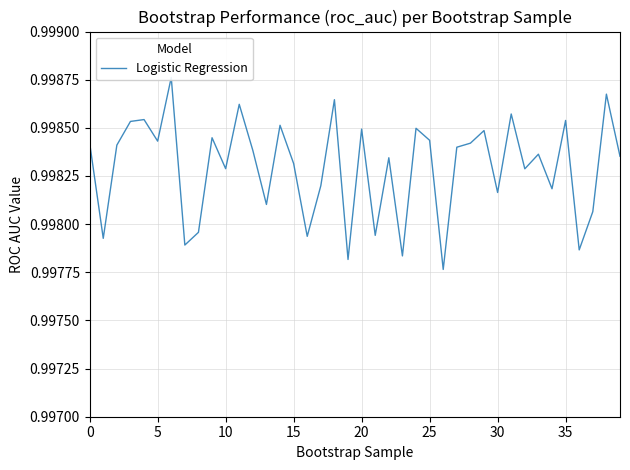

Reading right to left, extract all data points from this chart.

1.0	1.0	1.0	1.0	1.0	1.0	1.0	1.0	1.0	1.0	1.0	1.0	1.0	1.0	1.0	1.0	1.0	1.0	1.0	1.0	1.0	1.0	1.0	1.0	1.0	1.0	1.0	1.0	1.0	1.0	1.0	1.0	1.0	1.0	1.0	1.0	1.0	1.0	1.0	1.0